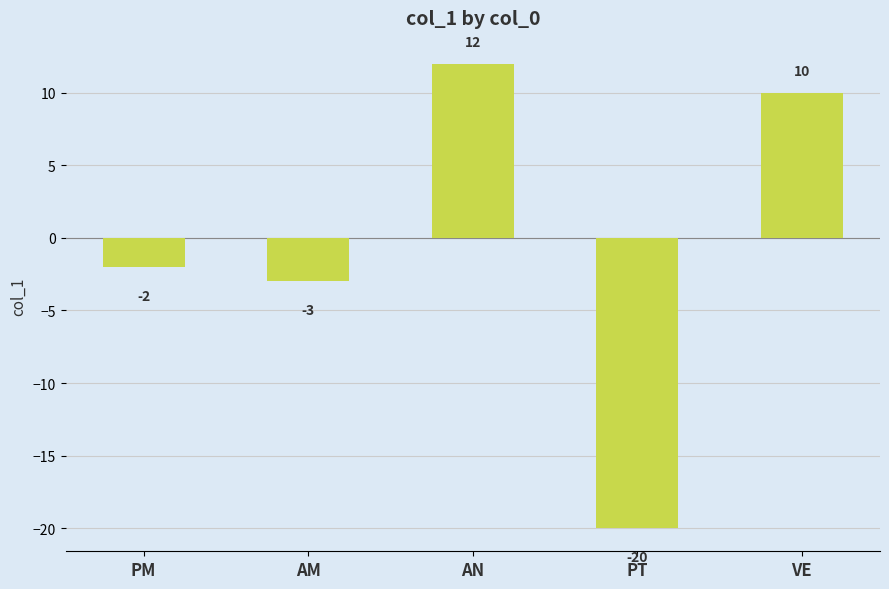

At which label does the data first exceed -2?

AN